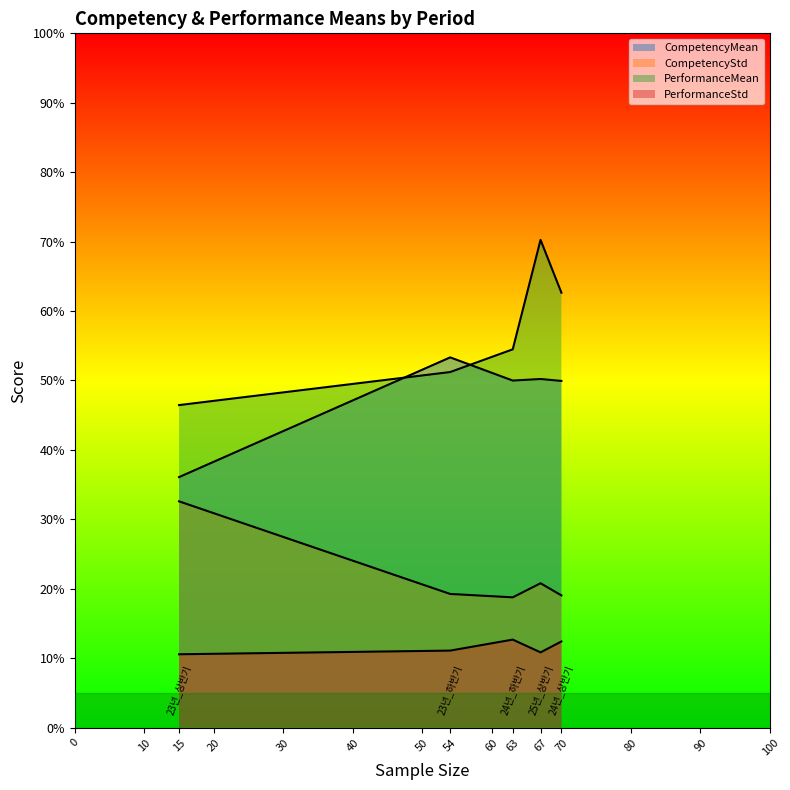

Which series changed the most between 23년_상반기 and 24년_상반기?

PerformanceMean